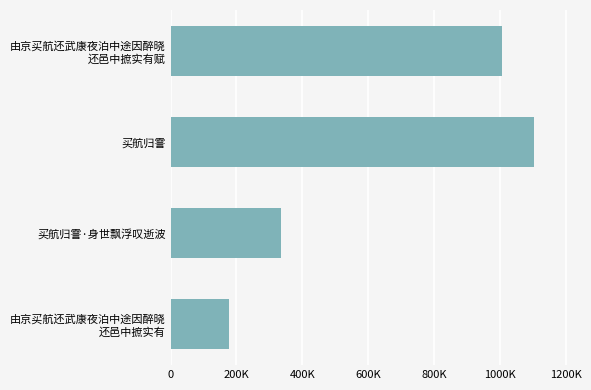

List the labels in order of value, smallest first.

由京买航还武康夜泊中途因醉晓
还邑中摭实有, 买航归霅·身世飘浮叹逝波, 由京买航还武康夜泊中途因醉晓
还邑中摭实有赋, 买航归霅